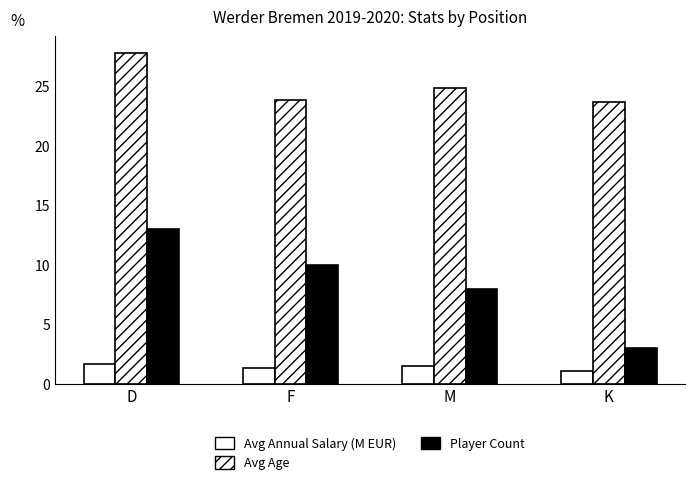

What value does the Avg Age series have at M?

24.9